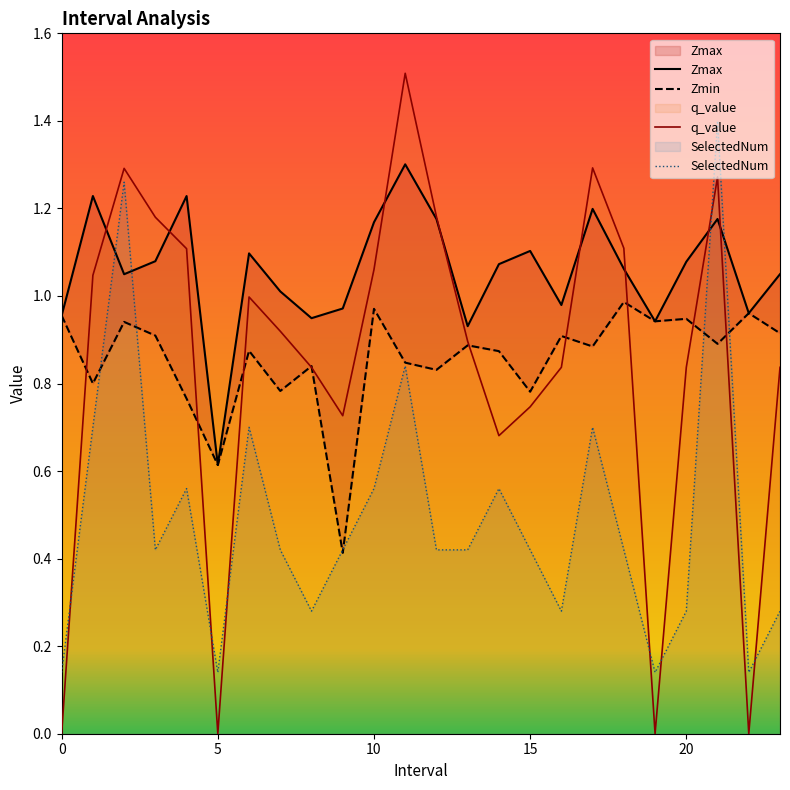

Which has a higher value, 23 or 1?

1